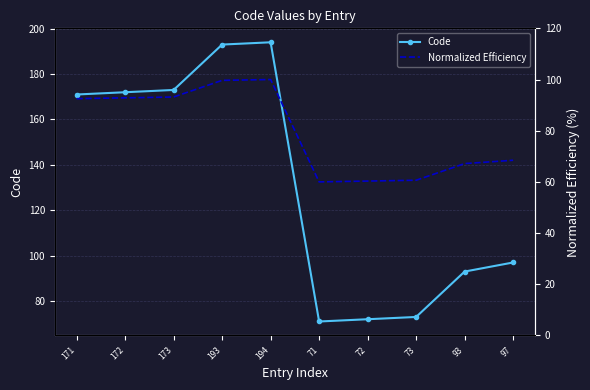

Where is the first local minimum for Normalized Efficiency?

71